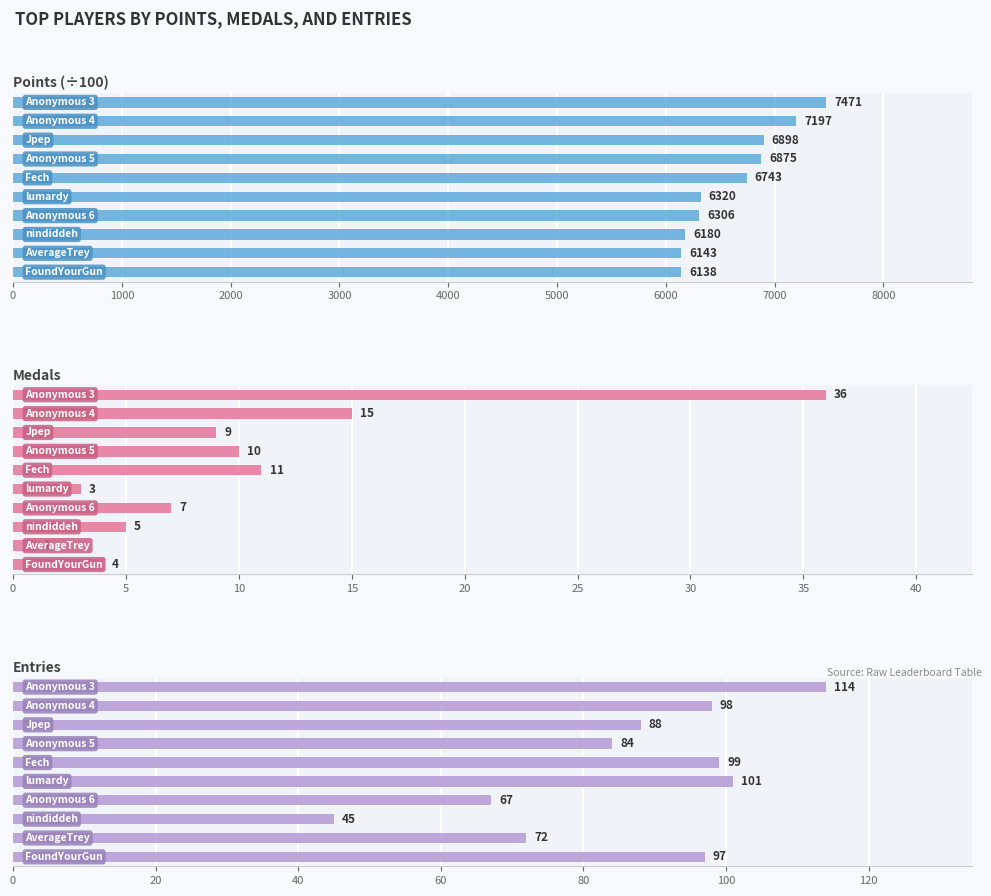

Does the chart contain any negative values?

No